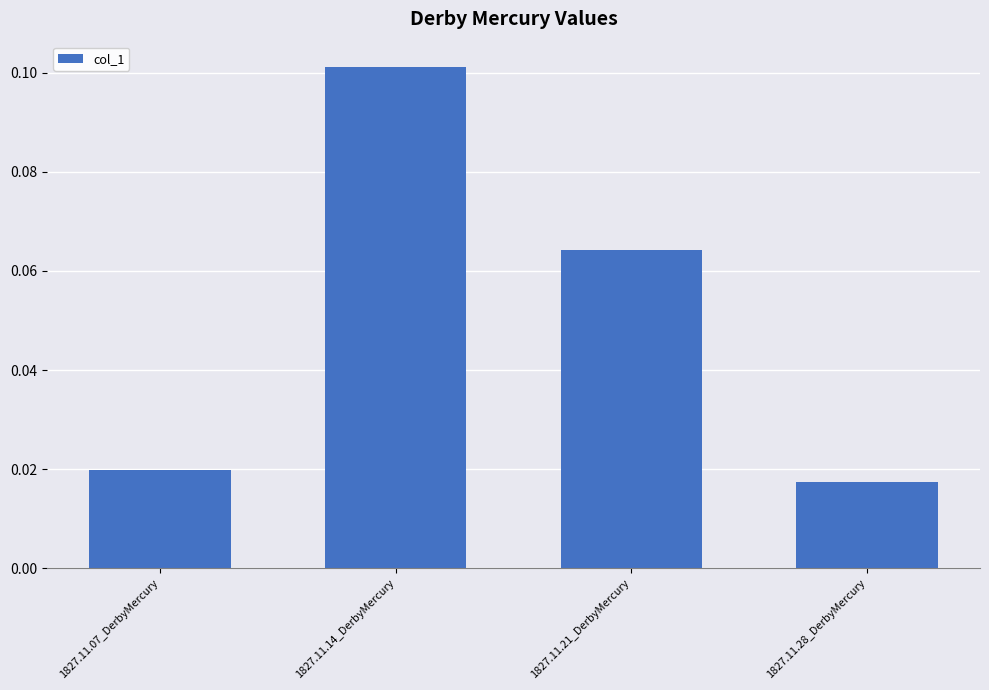

The chart shows a value of 0.0 at 1827.11.21_DerbyMercury. True or false?

False